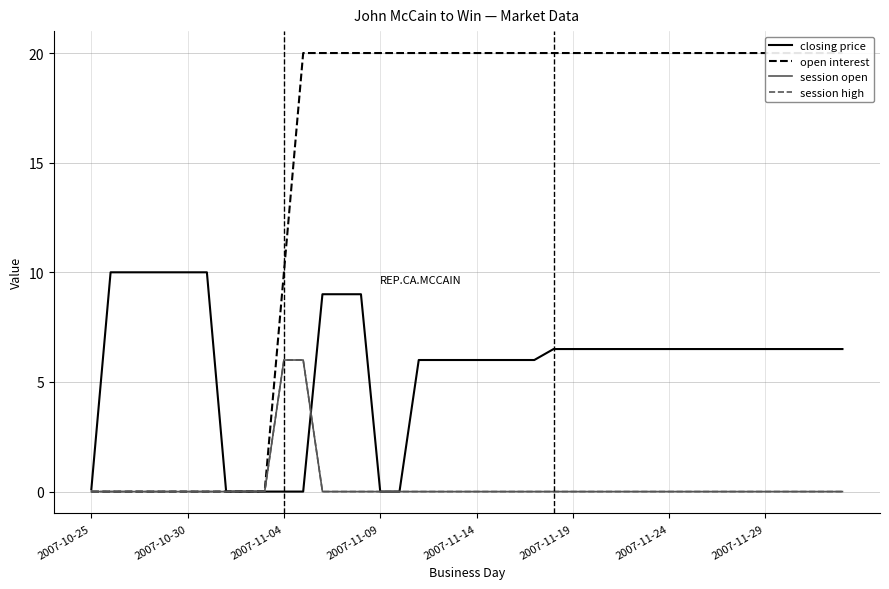

What is the difference between the second highest and minimum values in the session open series?

6.0